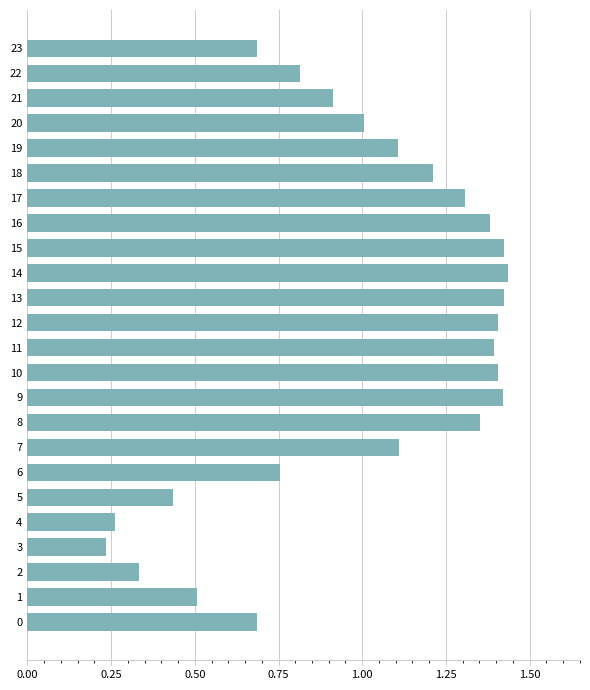

What is the difference between the maximum and minimum values?

1.2